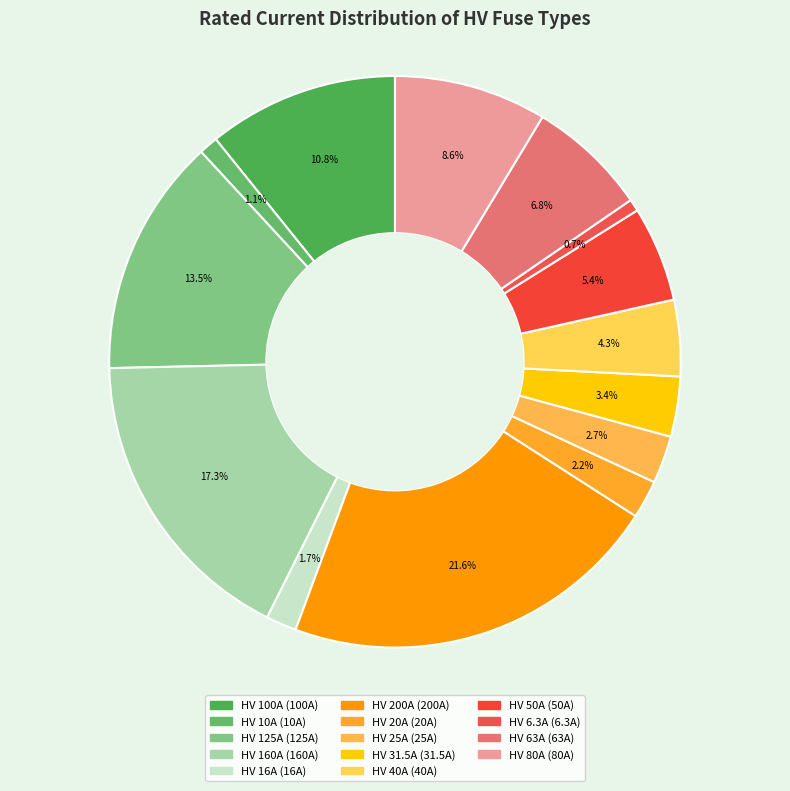

To the nearest percent, what is the average slice percentage?

7%